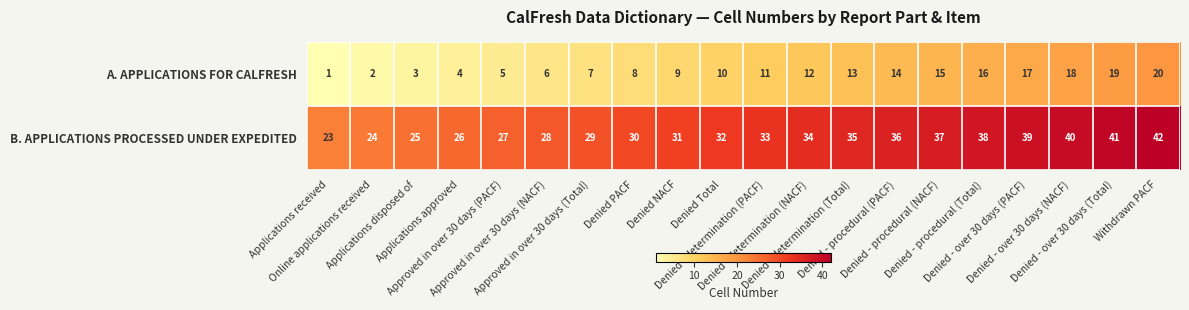

Which series has the largest total across all categories?

B. APPLICATIONS PROCESSED UNDER EXPEDITED